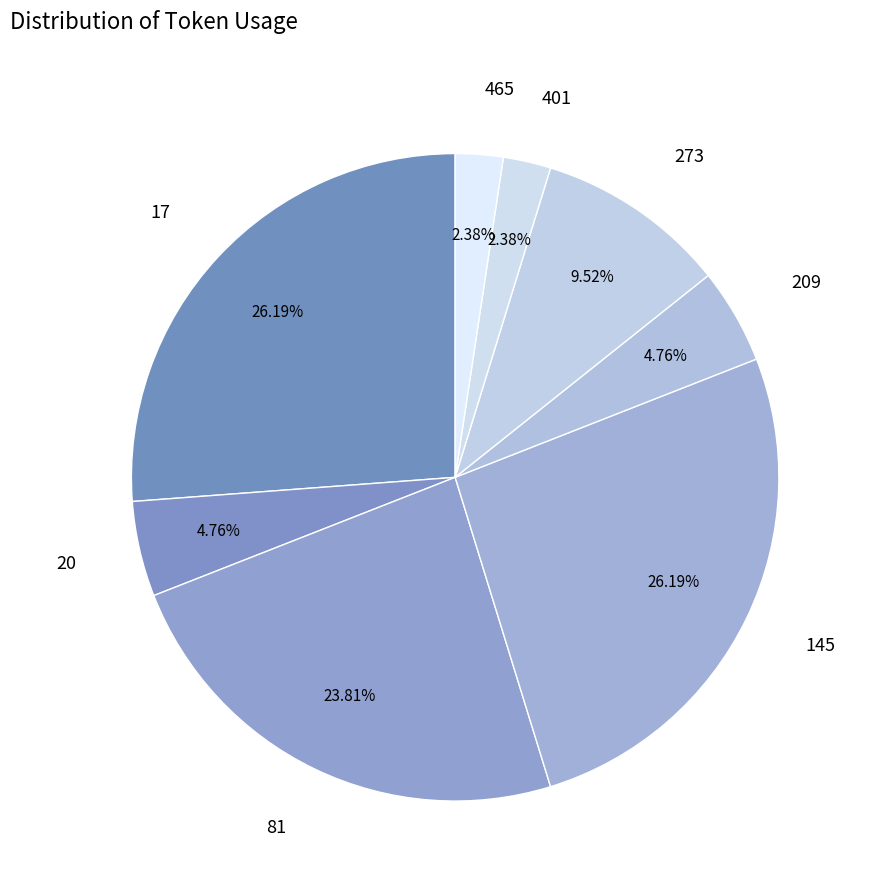

Rank the categories by value from lowest to highest.

401, 465, 20, 209, 273, 81, 17, 145